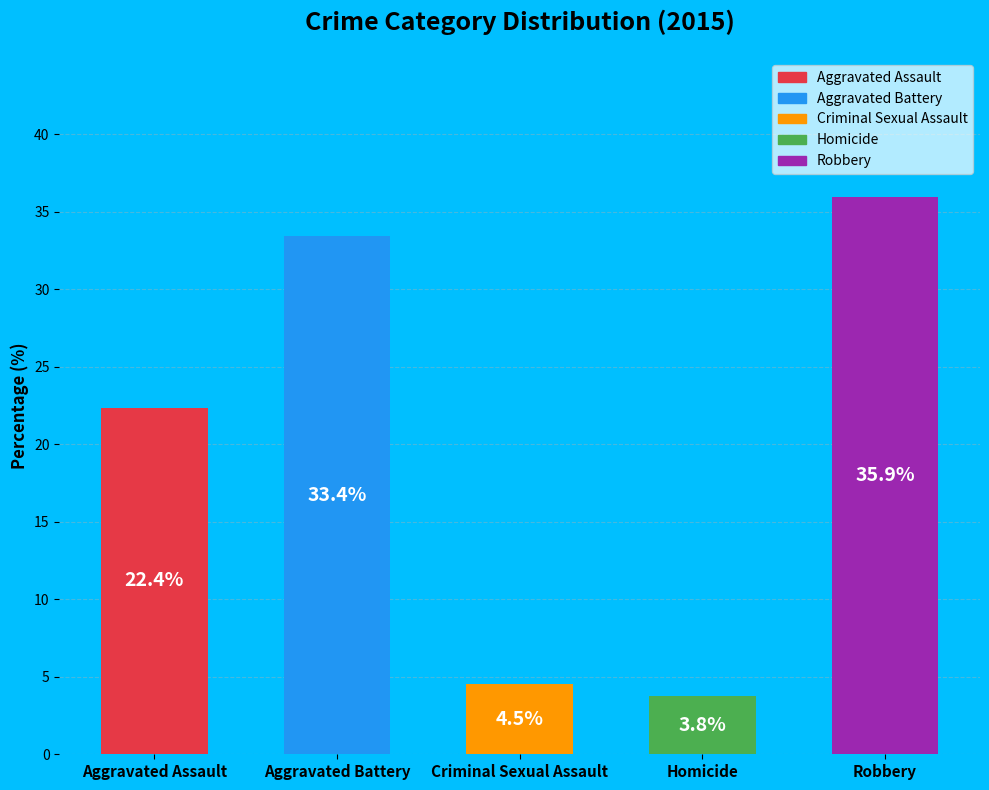

Approximately how many times larger is the value at Aggravated Assault compared to Robbery?

0.6